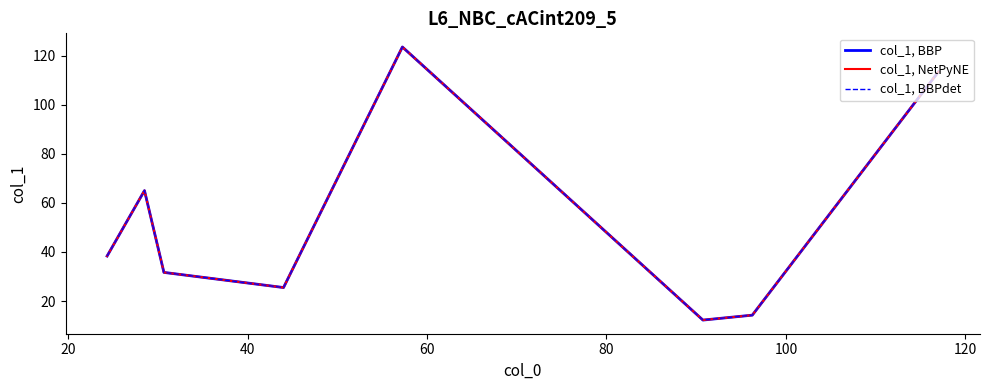

How many interior local valleys does the col_1, BBPdet series have?

2